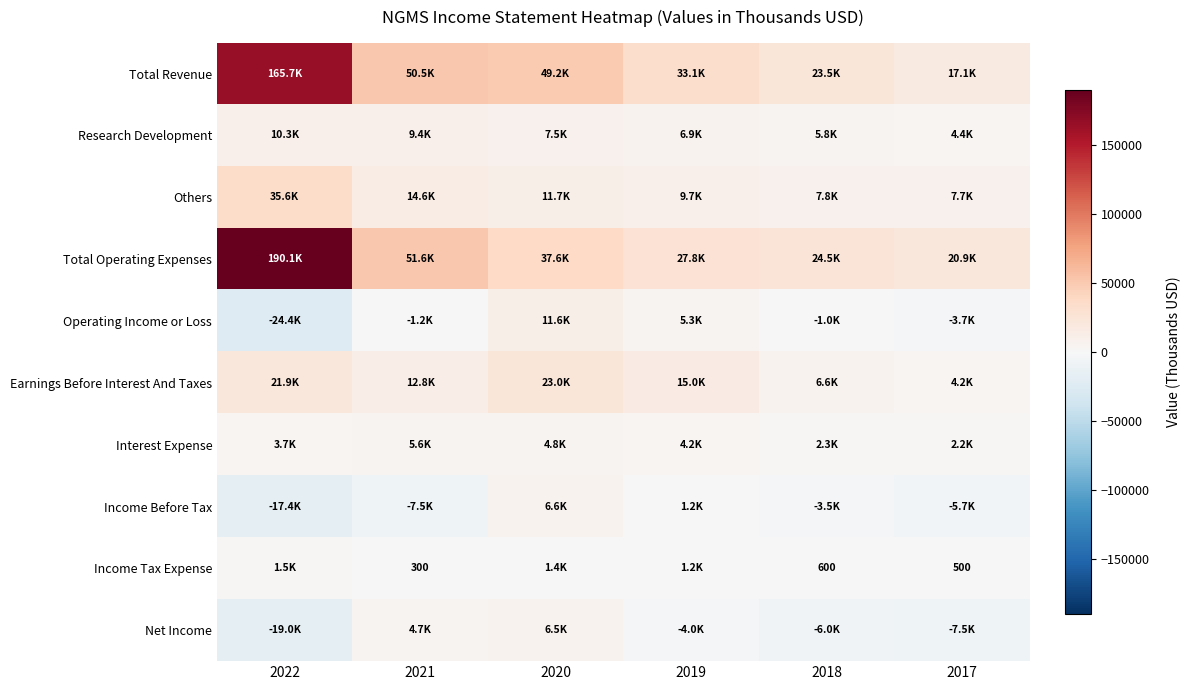

True or false: Income Tax Expense has a value of 500 at 2017.

True